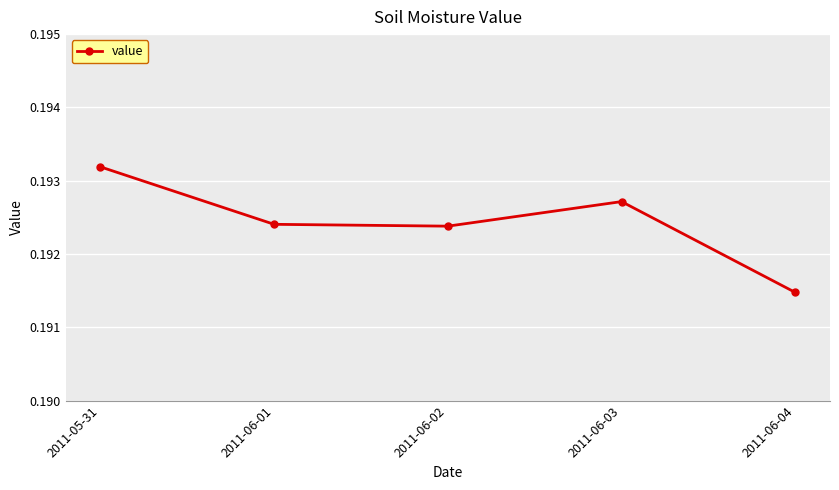

Where is the first local maximum?

2011-06-03